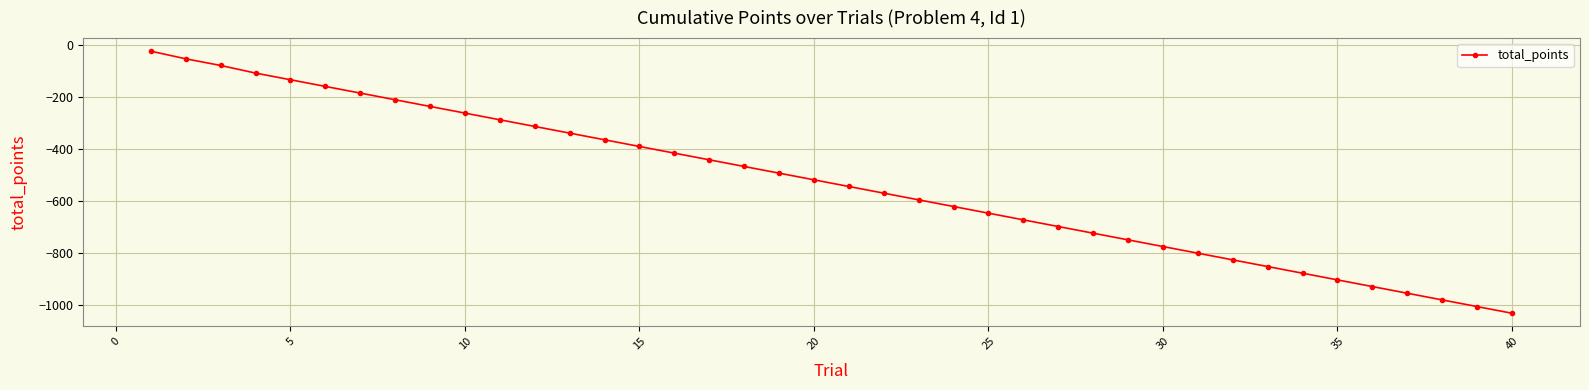

What is the difference between the maximum and minimum values?

1005.6